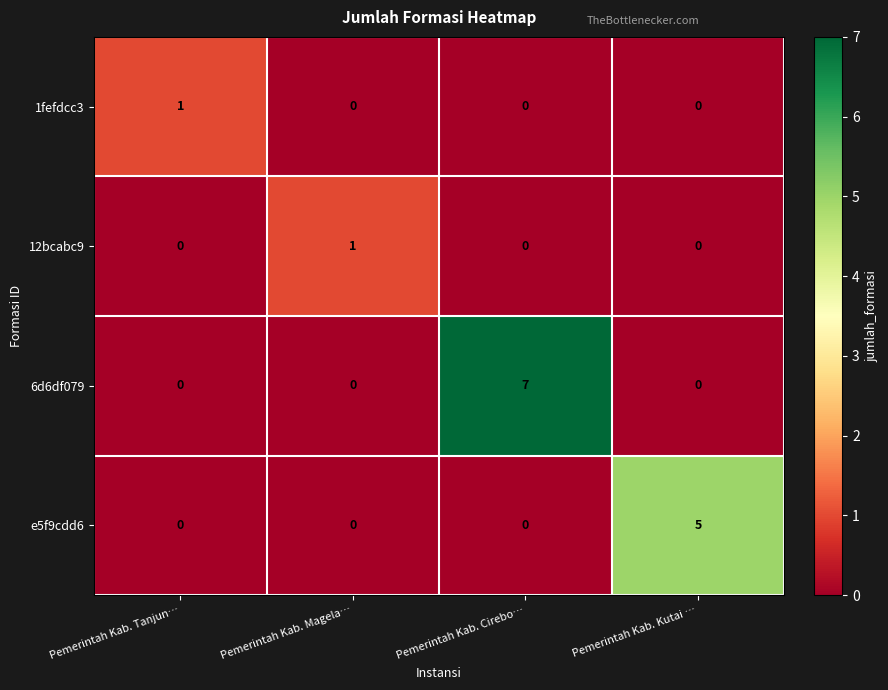

Reading left to right, extract all data points from this chart.

1fefdcc3: Pemerintah Kab. Tanjun…=1	Pemerintah Kab. Magela…=0	Pemerintah Kab. Cirebo…=0	Pemerintah Kab. Kutai …=0
12bcabc9: Pemerintah Kab. Tanjun…=0	Pemerintah Kab. Magela…=1	Pemerintah Kab. Cirebo…=0	Pemerintah Kab. Kutai …=0
6d6df079: Pemerintah Kab. Tanjun…=0	Pemerintah Kab. Magela…=0	Pemerintah Kab. Cirebo…=7	Pemerintah Kab. Kutai …=0
e5f9cdd6: Pemerintah Kab. Tanjun…=0	Pemerintah Kab. Magela…=0	Pemerintah Kab. Cirebo…=0	Pemerintah Kab. Kutai …=5